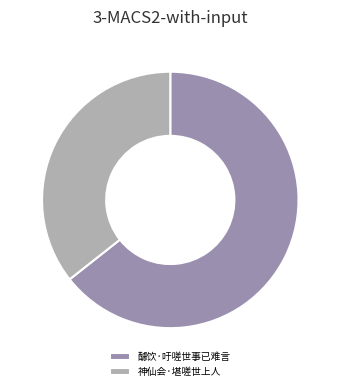

What is the largest slice in the pie chart?

醵饮·吁嗟世事已难言